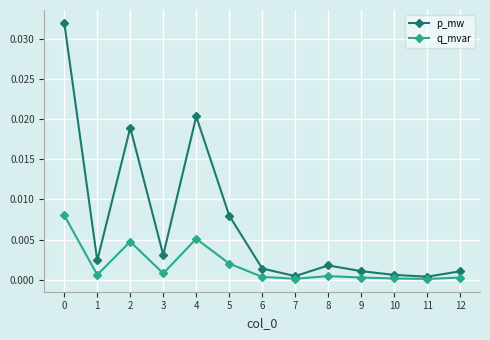

Rank the series by their maximum value, from lowest to highest.

q_mvar, p_mw